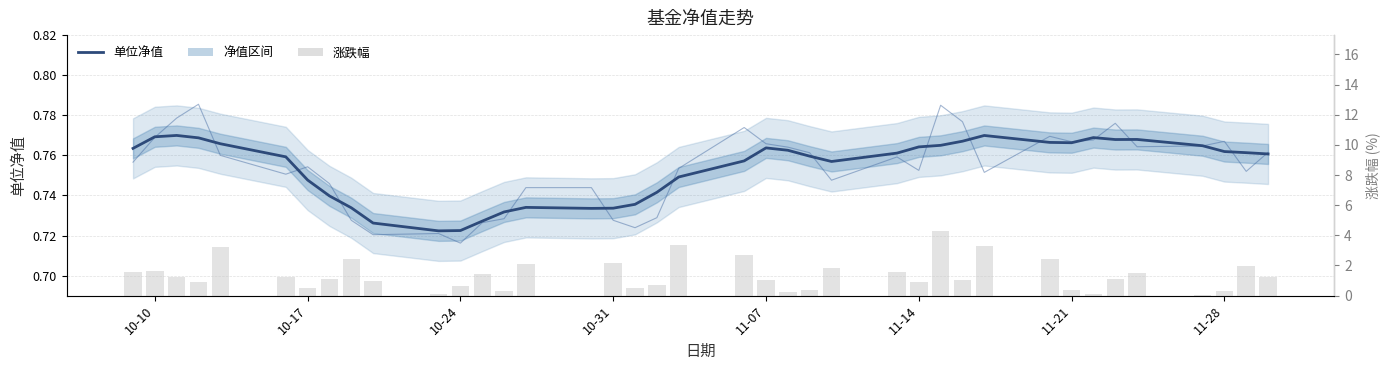

Reading right to left, what are all the values shown in this chart?

单位净值: 0.8	0.8	0.8	0.8	0.8	0.8	0.8	0.8	0.8	0.8	0.8	0.8	0.8	0.8	0.8	0.8	0.8	0.8	0.8	0.7	0.7	0.7	0.7	0.7	0.7	0.7	0.7	0.7	0.7	0.7	0.7	0.7	0.7	0.8	0.8	0.8	0.8	0.8	0.8
涨跌幅: 1.3	2.0	0.3	0.1	1.5	1.1	0.1	0.3	2.4	3.3	1.0	4.3	0.9	1.6	1.8	0.4	0.2	1.1	2.7	3.4	0.7	0.5	2.2	0.0	2.1	0.3	1.4	0.7	0.1	1.0	2.5	1.1	0.5	1.2	3.2	0.9	1.2	1.6	1.6